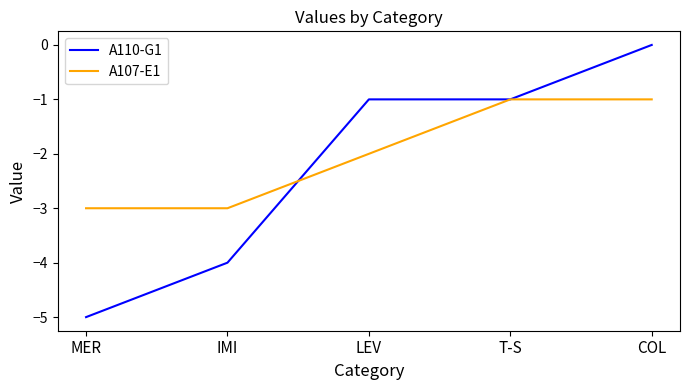

What is the difference between the maximum and minimum values in the A107-E1 series?

2